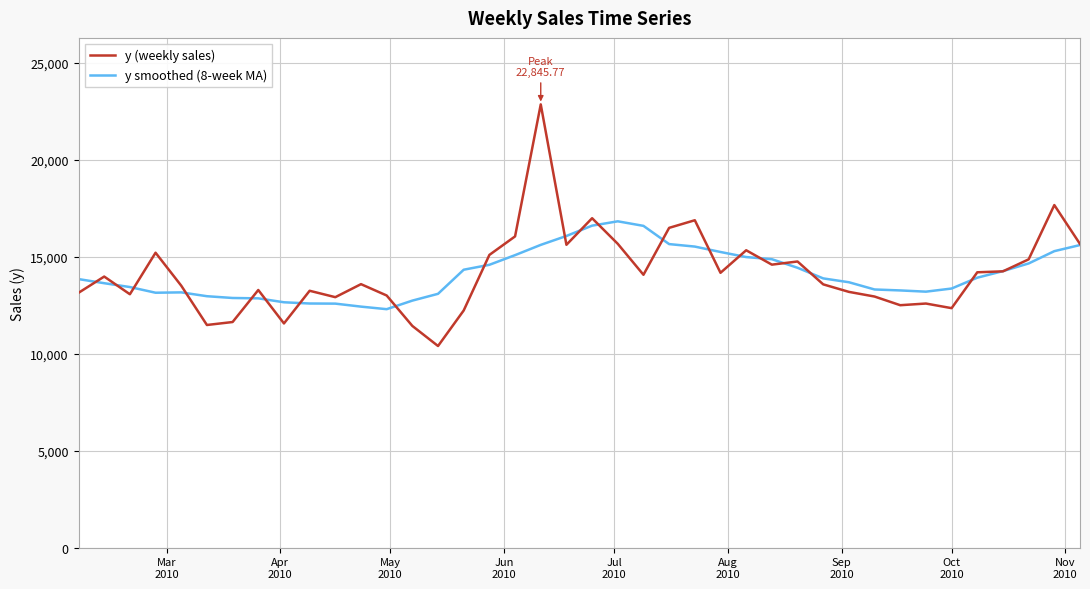

Which series has the widest spread of values?

y (weekly sales)